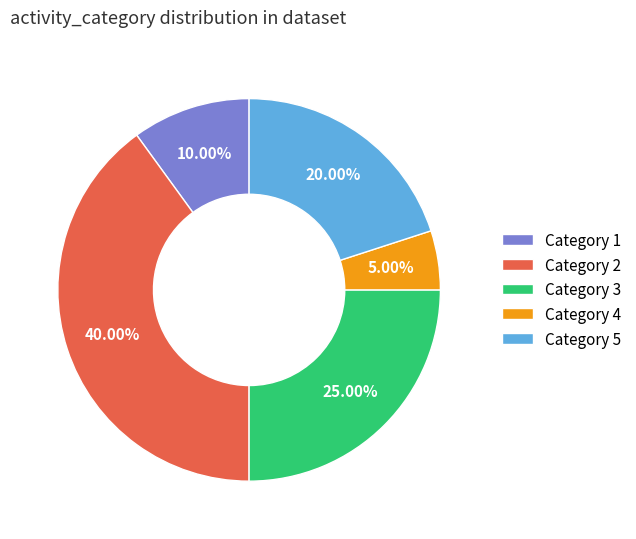

Which slice is the largest?

Category 2